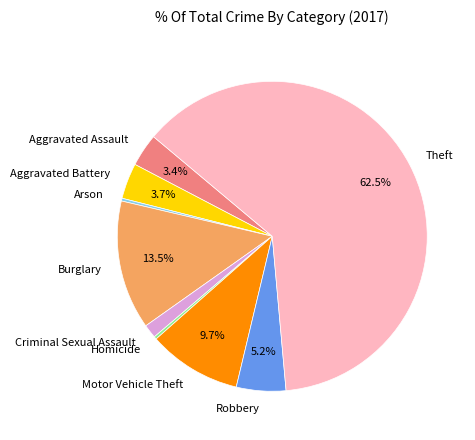

Which slice is the largest?

Theft